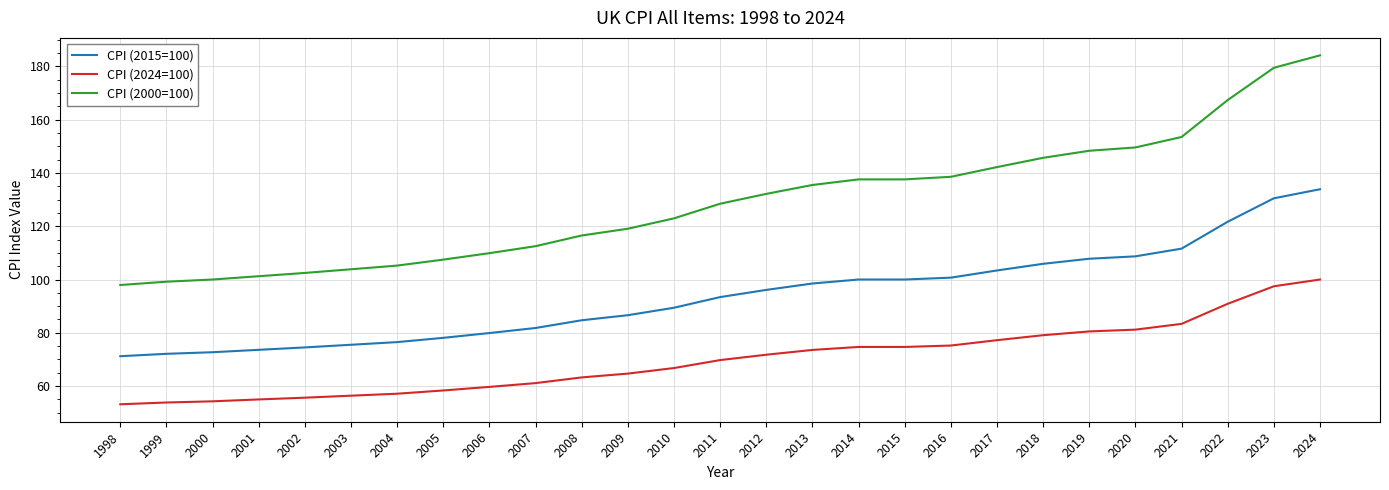

At how many categories does at least one series exceed 89?

27